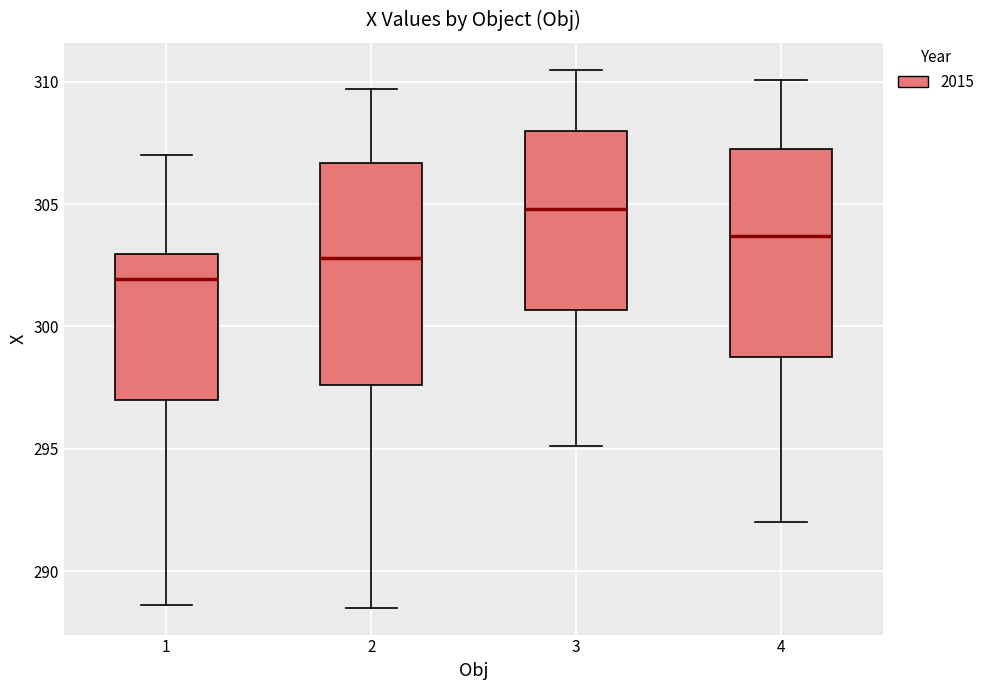

Where is the upper edge of the box at x = 1 on the y-axis? The values are not printed on the chart, so give them approximately, as read against the axis.

303.0